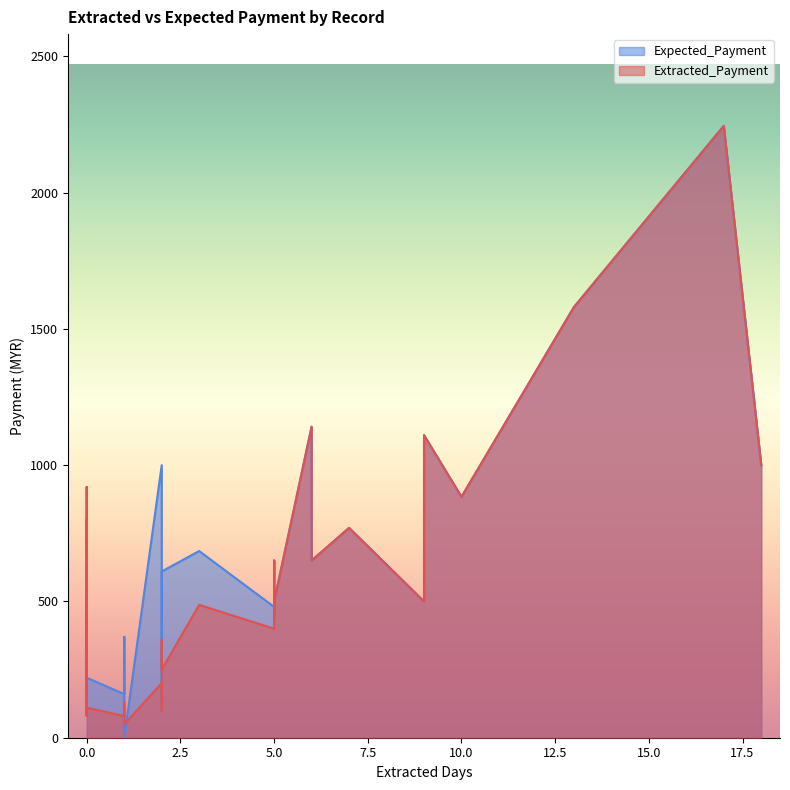

Reading left to right, extract all data points from this chart.

Extracted_Payment: 650.0	360.0	487.5	1141.0	100.0	1110.0	800.0	1580.0	250.0	650.0	130.0	770.0	80.0	80.0	80.0	530.0	810.0	920.0	260.0	110.0	110.0	2244.8	440.0	884.0	160.0	500.0	100.0	1000.0	200.0	125.5	80.0	400.0	500.0	50.0	80.0	500.0
Expected_Payment: 650.0	510.0	685.0	1141.0	100.0	1110.0	800.0	1580.0	610.0	650.0	370.0	770.0	160.0	160.0	160.0	530.0	810.0	920.0	390.0	220.0	220.0	2244.8	520.0	884.0	240.0	500.0	100.0	1000.0	1000.0	225.5	160.0	480.0	500.0	0.0	160.0	500.0